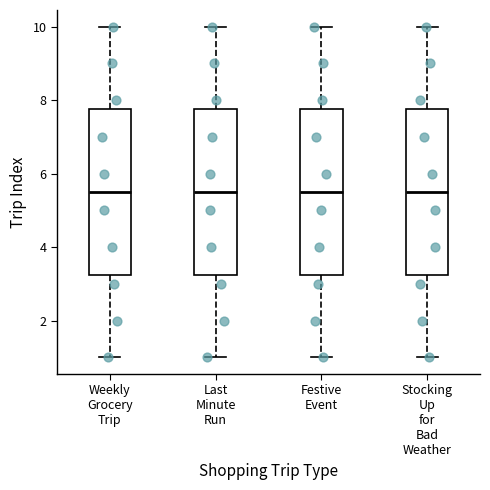

Where does the lower whisker of the box for Weekly Grocery Trip end on the y-axis? The values are not printed on the chart, so give them approximately, as read against the axis.

1.0